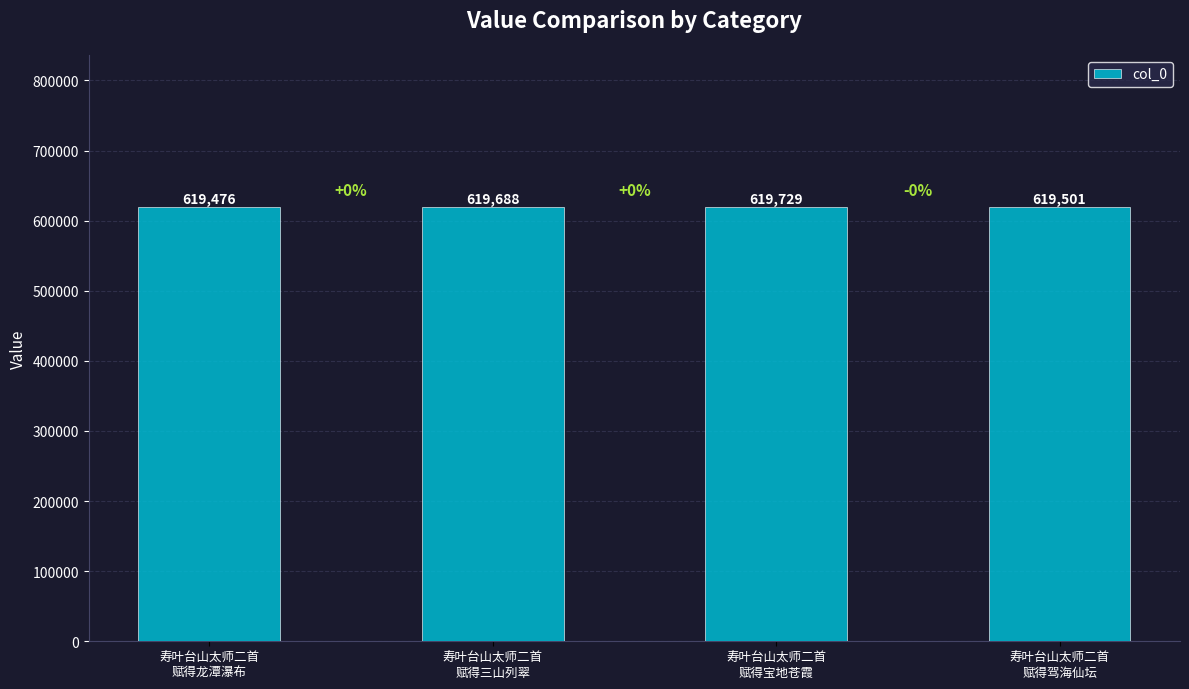

List the labels in order of value, largest first.

寿叶台山太师二首
赋得宝地苍霞, 寿叶台山太师二首
赋得三山列翠, 寿叶台山太师二首
赋得驾海仙坛, 寿叶台山太师二首
赋得龙潭瀑布